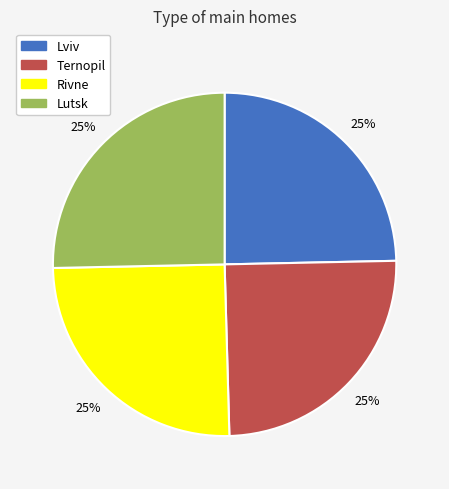

To the nearest percent, what is the average slice percentage?

25%